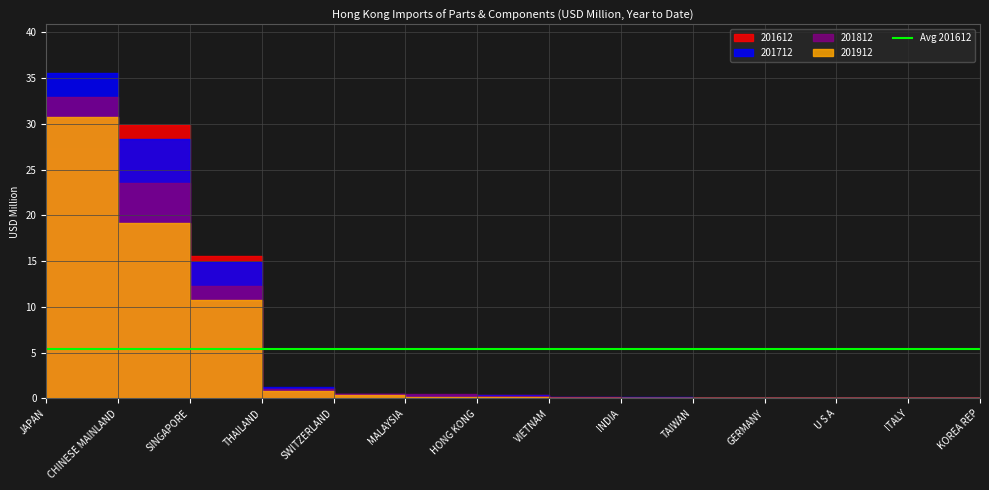

What is the label of the 2nd point from the left?

CHINESE MAINLAND